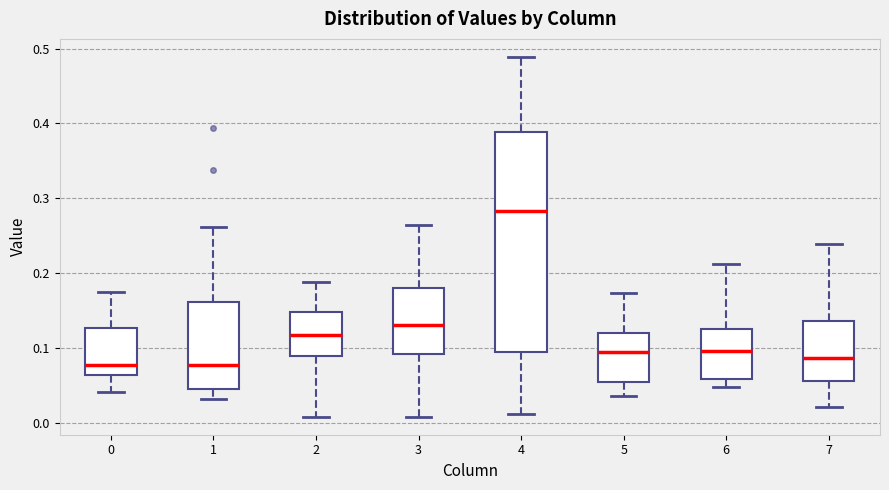

Where does the median line of the box at x = 3 sit on the y-axis? The values are not printed on the chart, so give them approximately, as read against the axis.

0.13